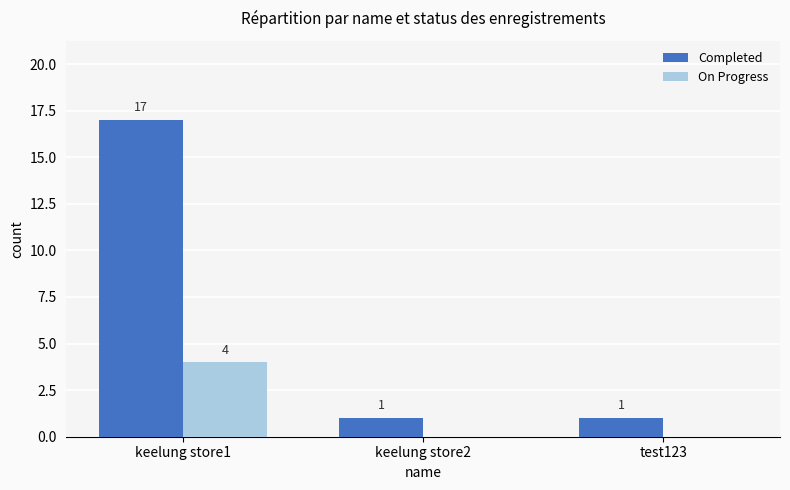

Which series has the largest range (max minus min)?

Completed